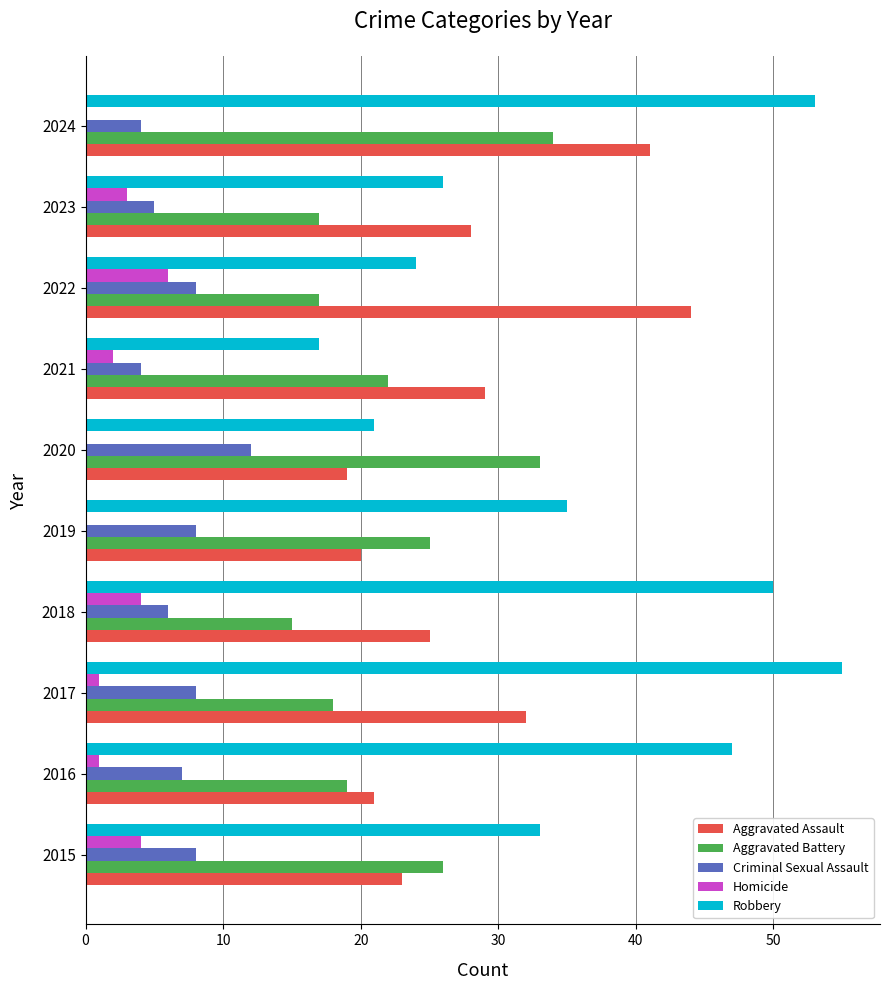

Which series changed the most between 2015 and 2021?

Robbery